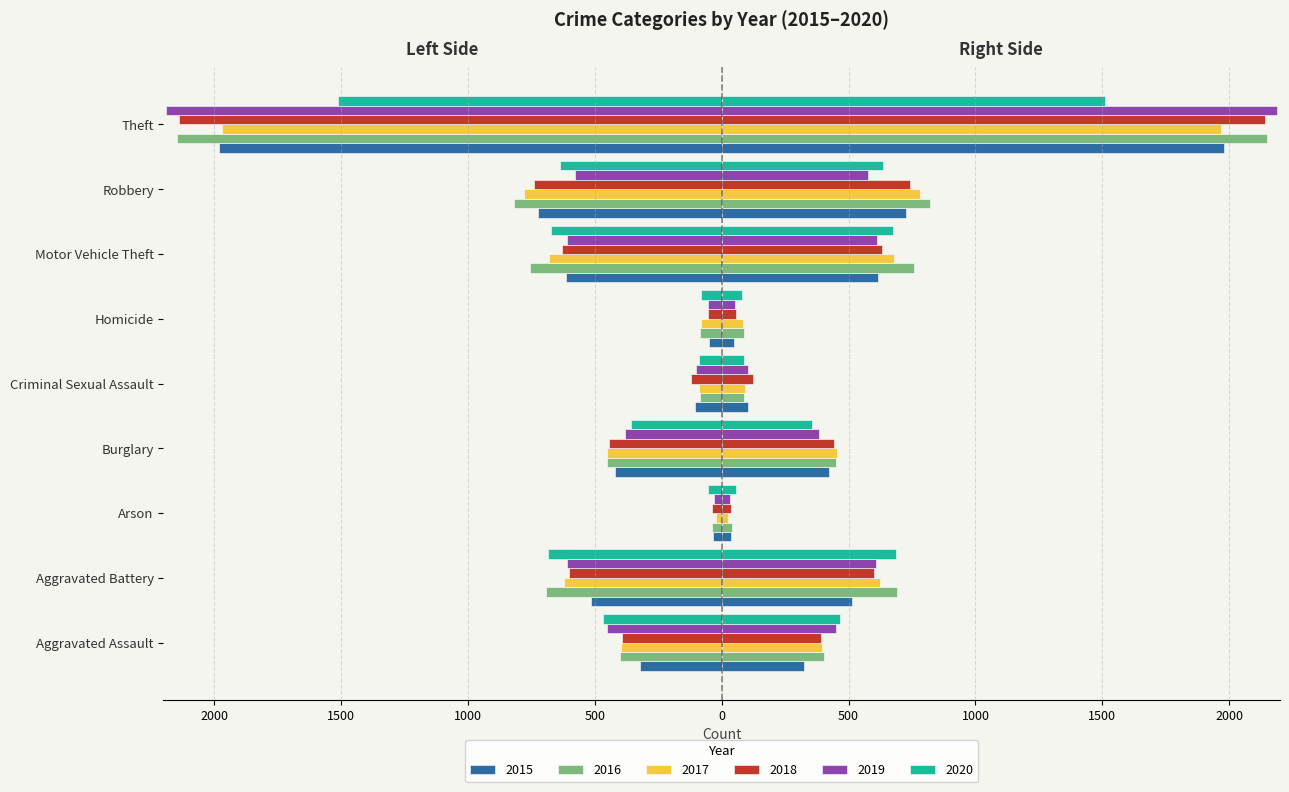

What is the sum of all 2016 values?

-5481